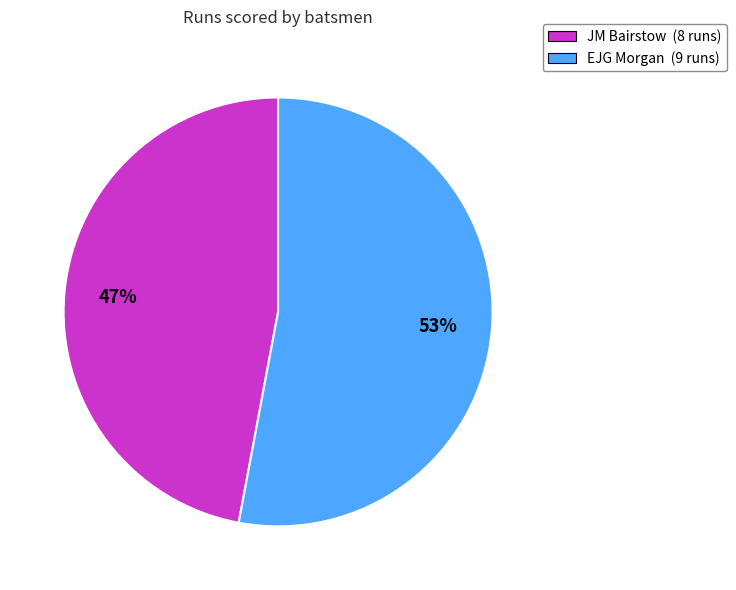

To the nearest percent, what is the average slice percentage?

50%